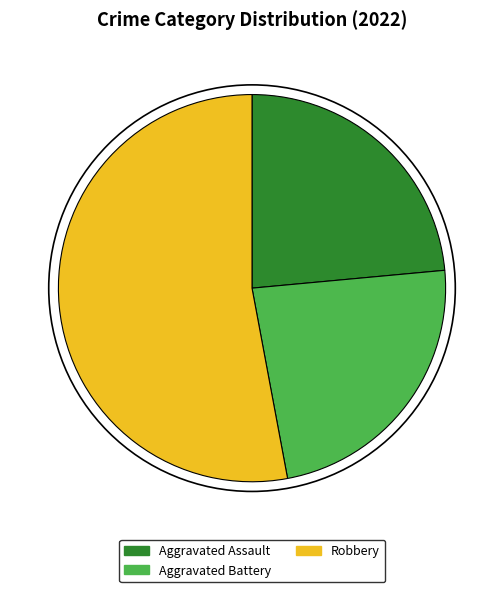

Between Robbery and Aggravated Assault, which is larger?

Robbery